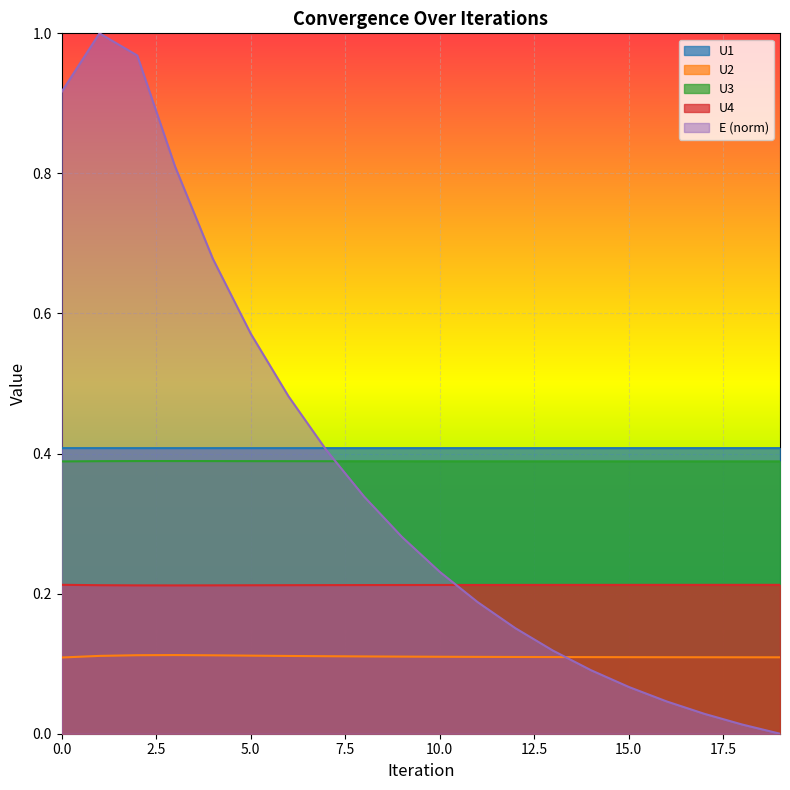

Does the chart display data point markers on the line(s)?

No